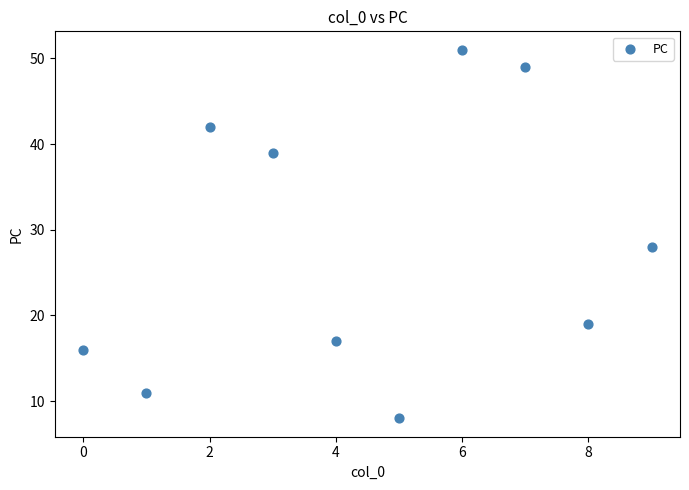

What Y value in the scatter plot is closest to 29?

28